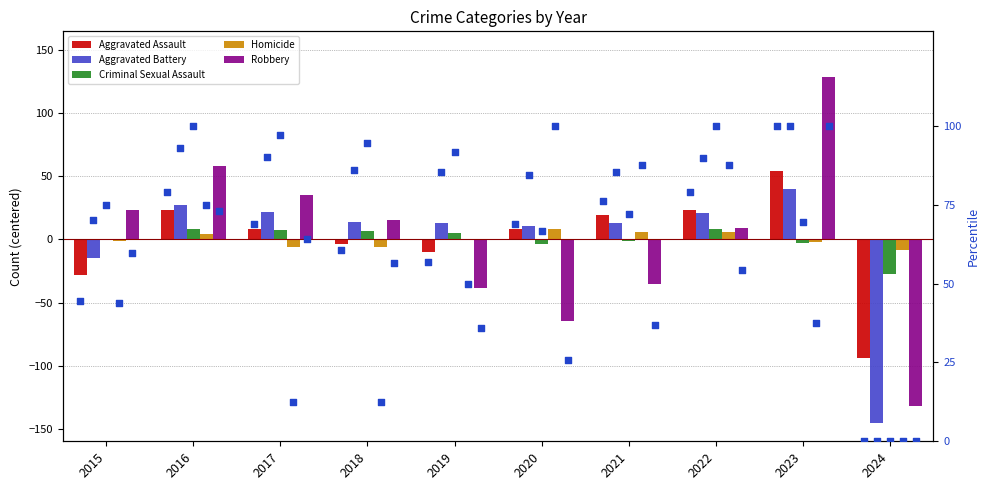

Which series reaches the minimum Y coordinate?

Aggravated Battery